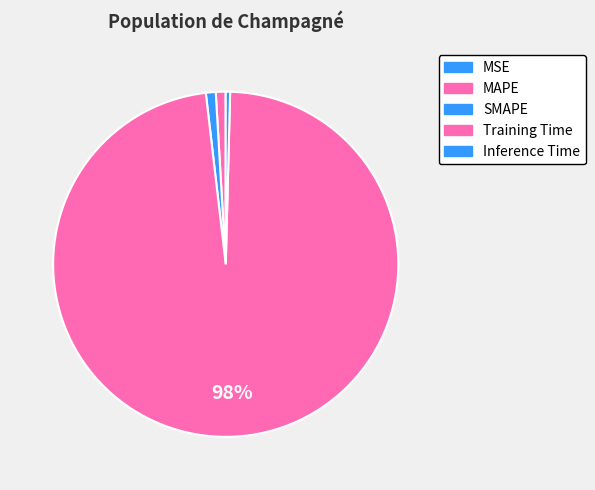

To the nearest percent, what is the difference between the SMAPE and Training Time slice percentages?

97%